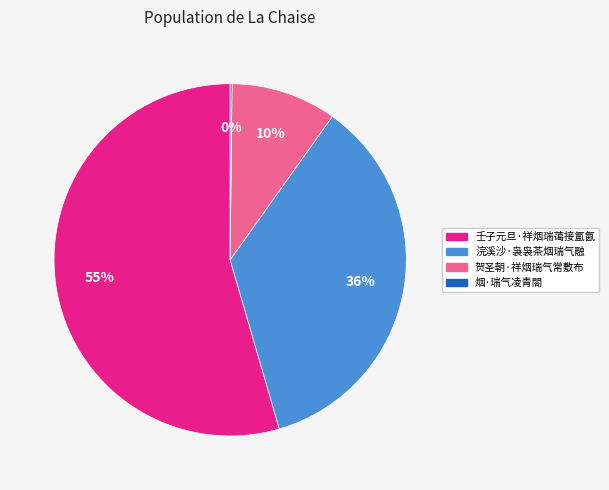

What is the ratio of the value at 浣溪沙·袅袅茶烟瑞气融 to the value at 壬子元旦·祥烟瑞蔼接氲氤?

0.7